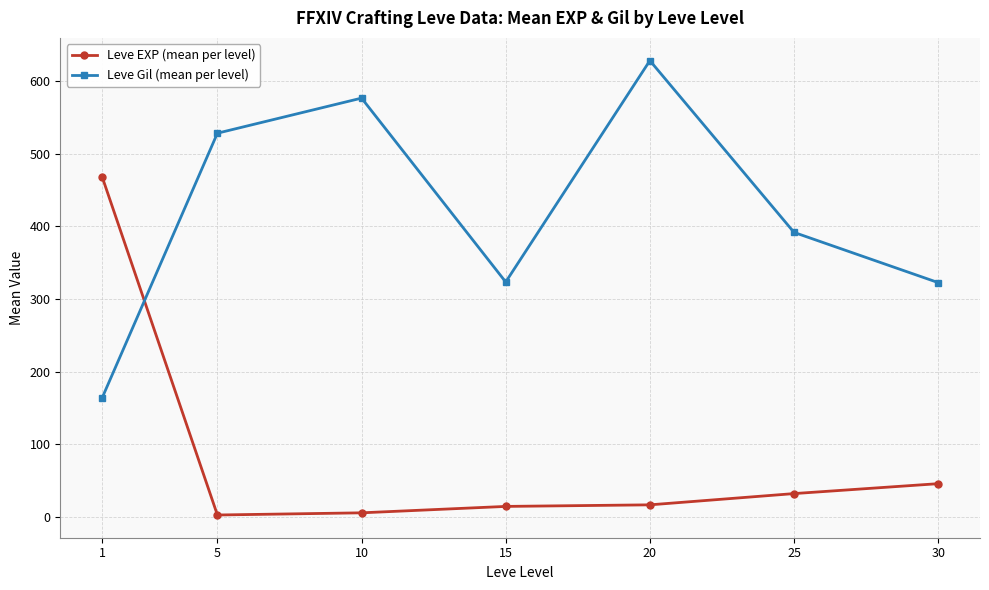

List the series in order of their peak value, highest first.

Leve Gil (mean per level), Leve EXP (mean per level)